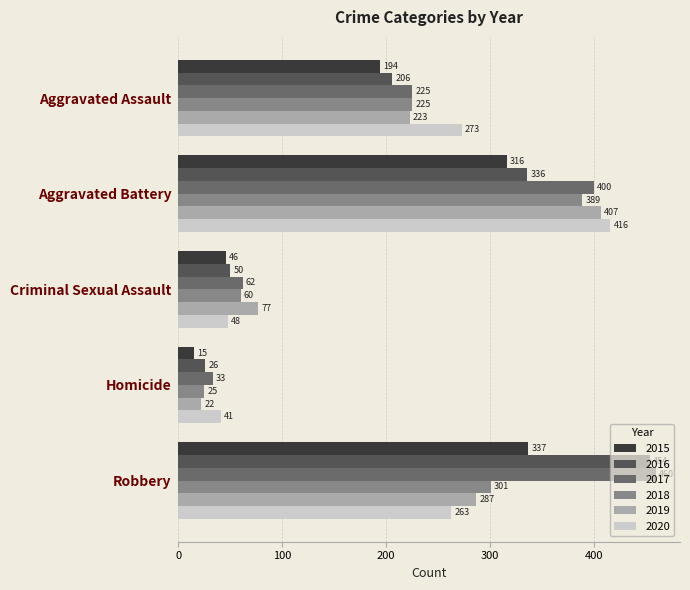

What is the minimum value shown in the chart?

15